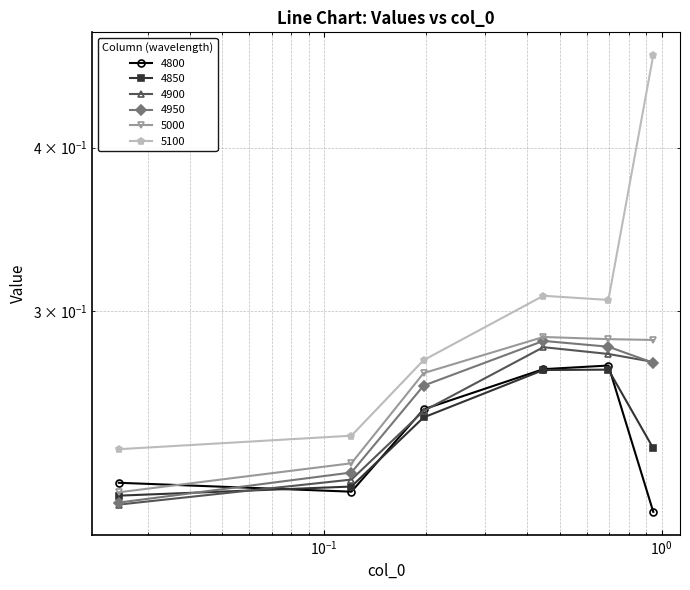

Reading left to right, list all the values displayed in this chart.

4800: 0.02465753424657534=0.2	0.1205479452054795=0.2	0.1972602739726027=0.3	0.4465753424657534=0.3	0.6958904109589041=0.3	0.9452054794520548=0.2
4850: 0.02465753424657534=0.2	0.1205479452054795=0.2	0.1972602739726027=0.2	0.4465753424657534=0.3	0.6958904109589041=0.3	0.9452054794520548=0.2
4900: 0.02465753424657534=0.2	0.1205479452054795=0.2	0.1972602739726027=0.3	0.4465753424657534=0.3	0.6958904109589041=0.3	0.9452054794520548=0.3
4950: 0.02465753424657534=0.2	0.1205479452054795=0.2	0.1972602739726027=0.3	0.4465753424657534=0.3	0.6958904109589041=0.3	0.9452054794520548=0.3
5000: 0.02465753424657534=0.2	0.1205479452054795=0.2	0.1972602739726027=0.3	0.4465753424657534=0.3	0.6958904109589041=0.3	0.9452054794520548=0.3
5100: 0.02465753424657534=0.2	0.1205479452054795=0.2	0.1972602739726027=0.3	0.4465753424657534=0.3	0.6958904109589041=0.3	0.9452054794520548=0.5